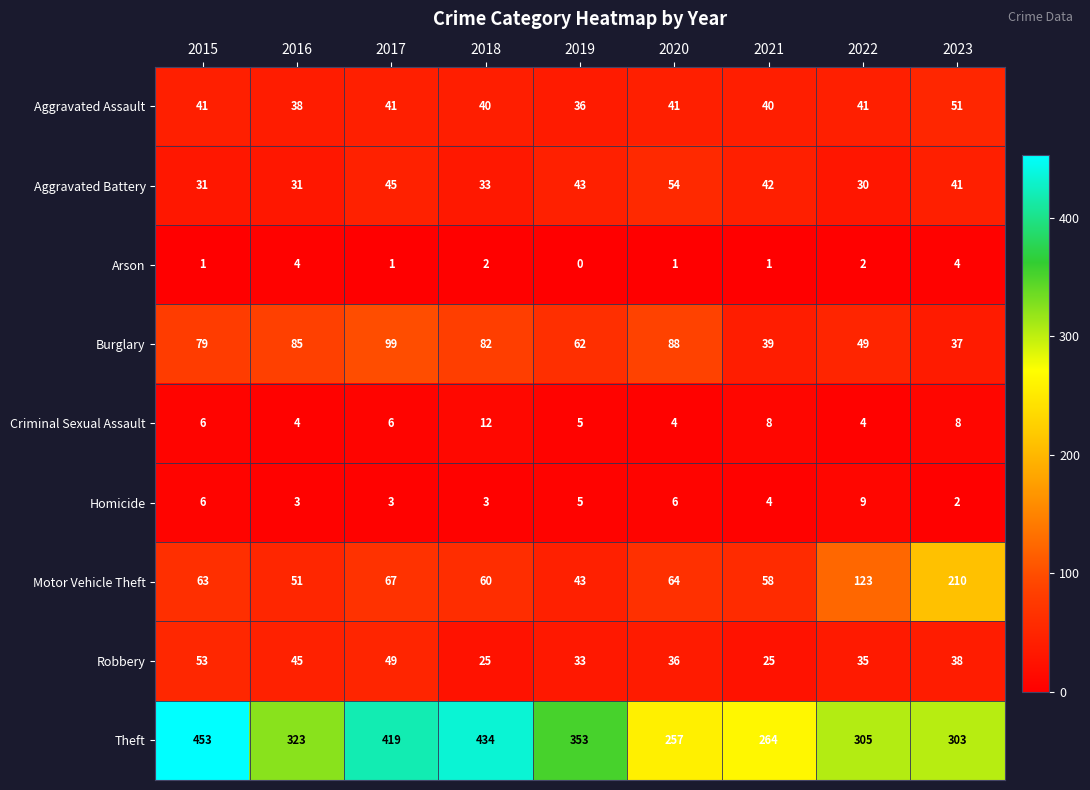

What is the sum of all Arson values?

16